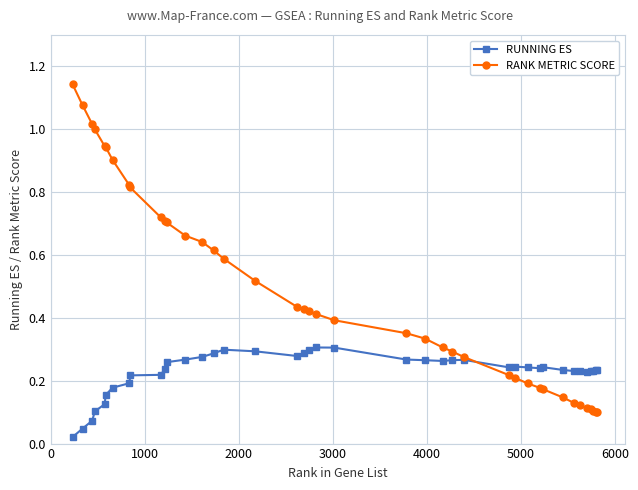

Which series has the widest spread of values?

RANK METRIC SCORE